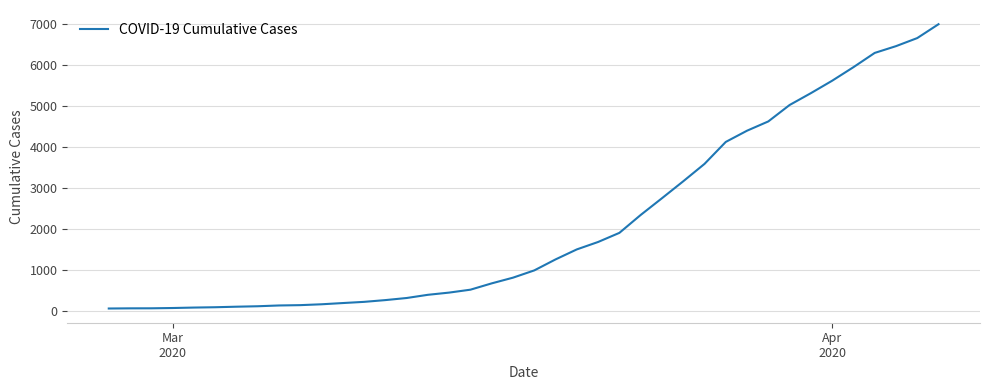

What is the maximum value shown in the chart?

6995